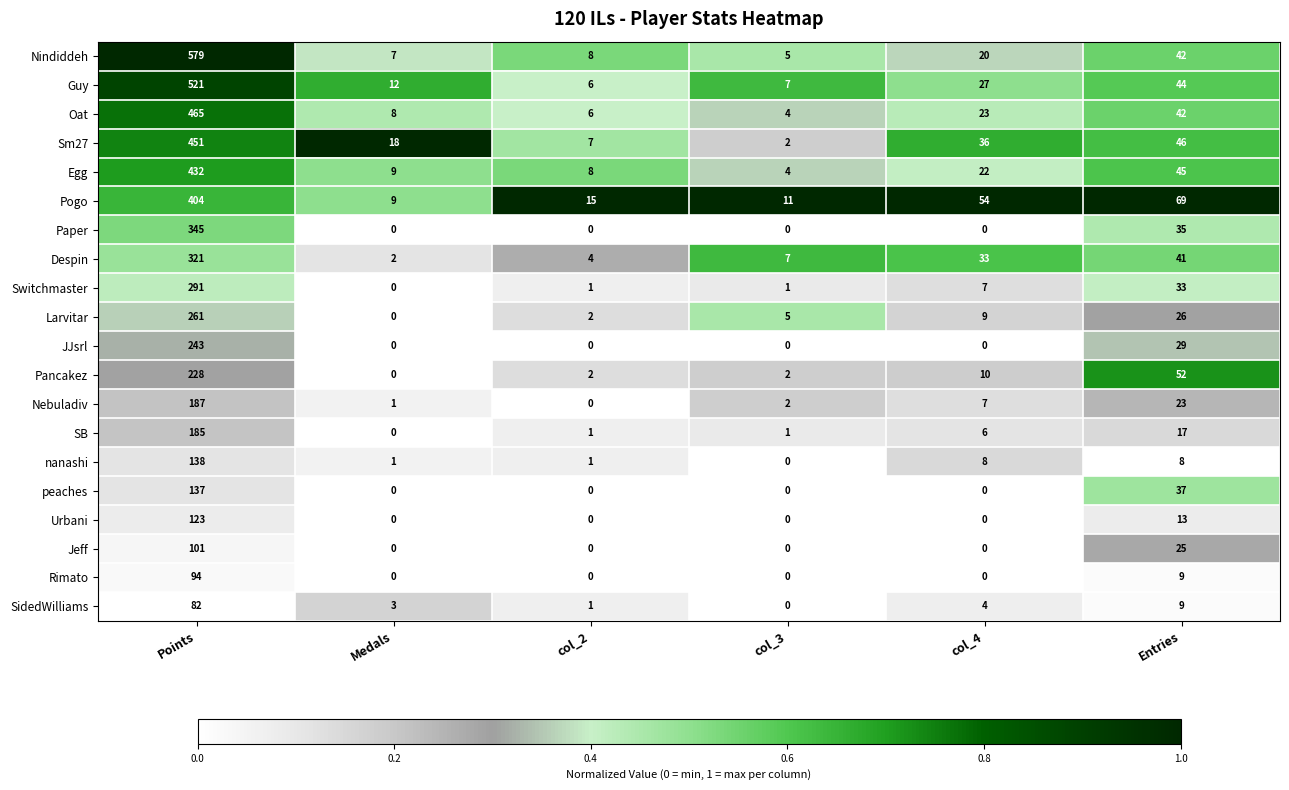

List the series in order of their peak value, lowest first.

SidedWilliams, Rimato, Jeff, Urbani, peaches, nanashi, SB, Nebuladiv, Pancakez, JJsrl, Larvitar, Switchmaster, Despin, Paper, Pogo, Egg, Sm27, Oat, Guy, Nindiddeh